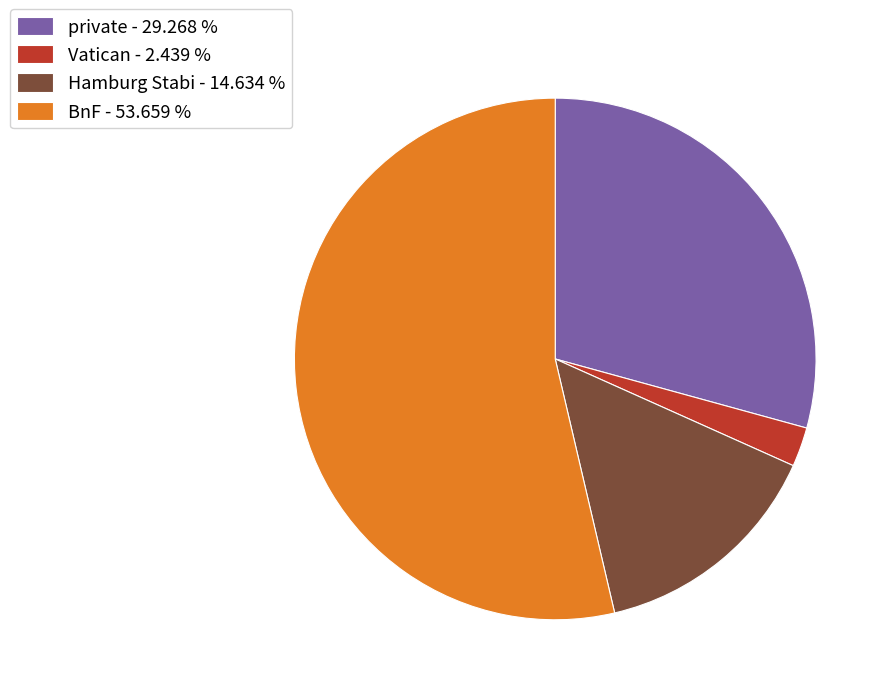

Do BnF - 53.659 % and Vatican - 2.439 % together represent more than half of the pie?

Yes